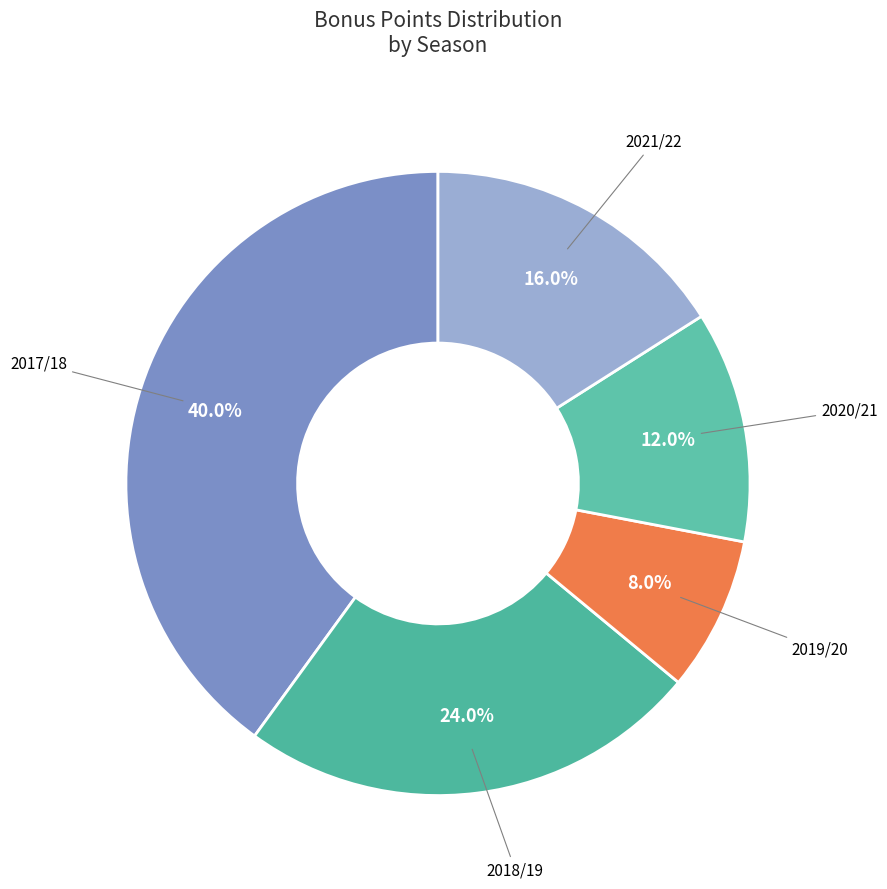

Which slice is the largest?

2017/18